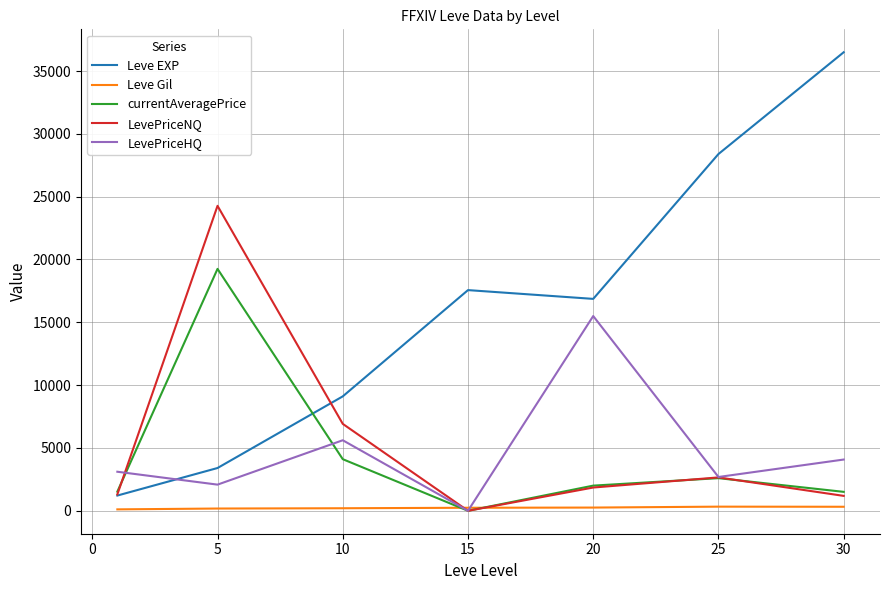

Rank the series by their maximum value, from lowest to highest.

Leve Gil, LevePriceHQ, currentAveragePrice, LevePriceNQ, Leve EXP